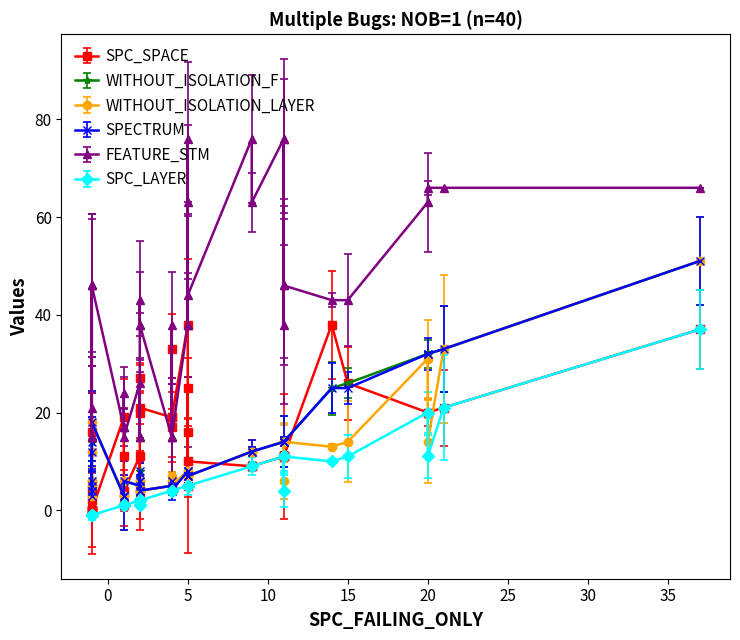

What are all the series names shown in the legend?

SPC_SPACE, WITHOUT_ISOLATION_F, WITHOUT_ISOLATION_LAYER, SPECTRUM, FEATURE_STM, SPC_LAYER